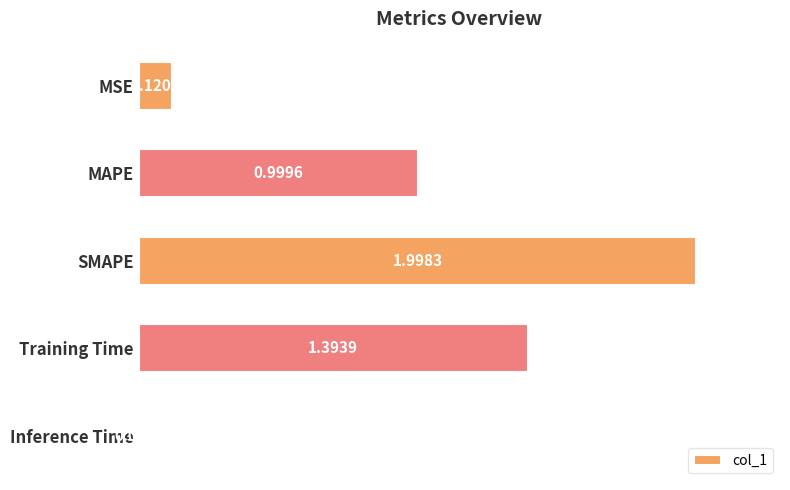

Which has a higher value, MSE or Training Time?

Training Time